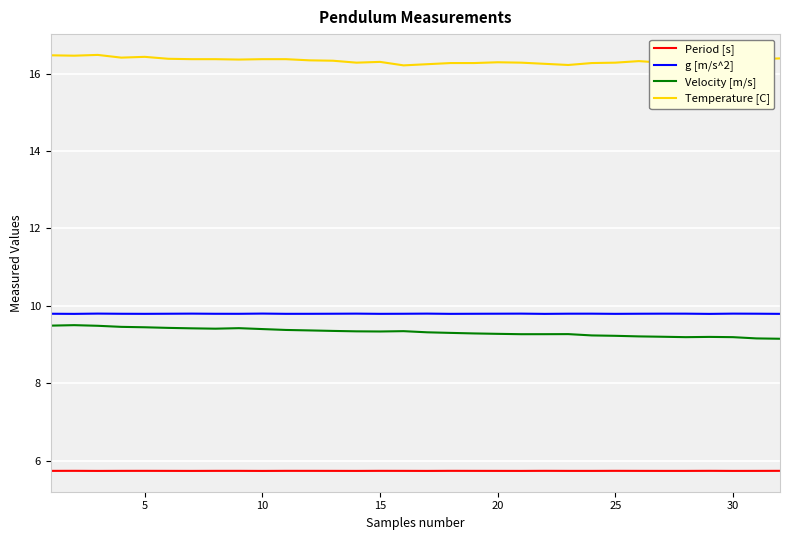

True or false: g [m/s^2] and Period [s] cross at least once.

False